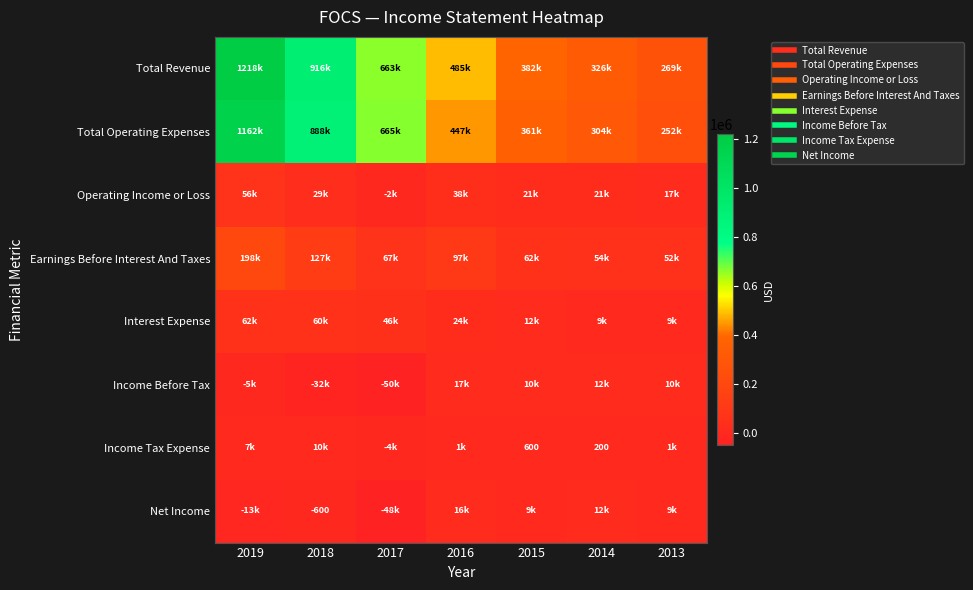

Is the value of Operating Income or Loss at 2019 greater than the value of Earnings Before Interest And Taxes at 2015?

No